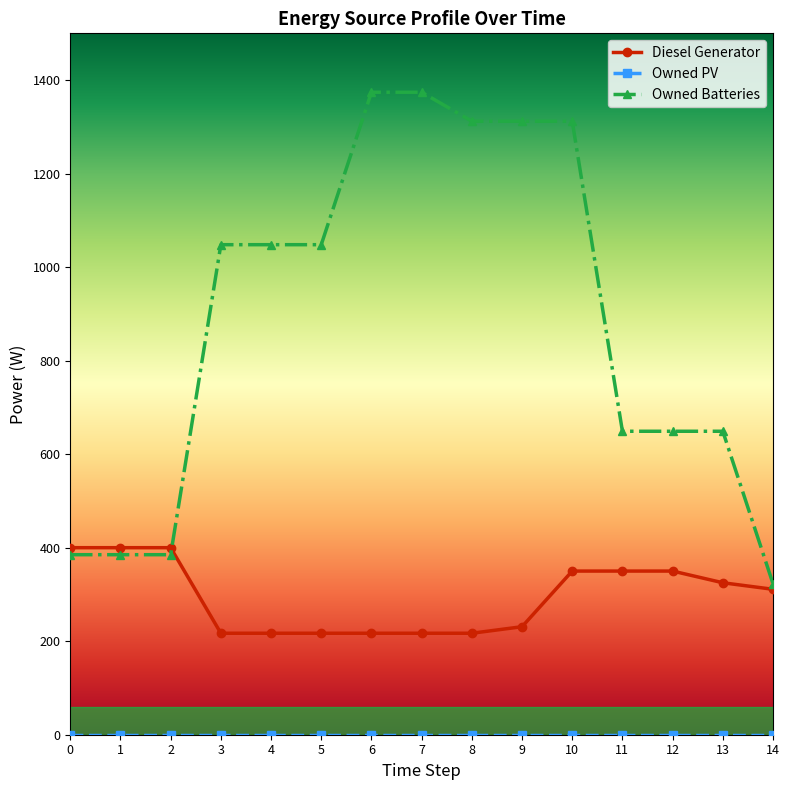

True or false: Owned Batteries has a value of 1312.0 at 9.

True